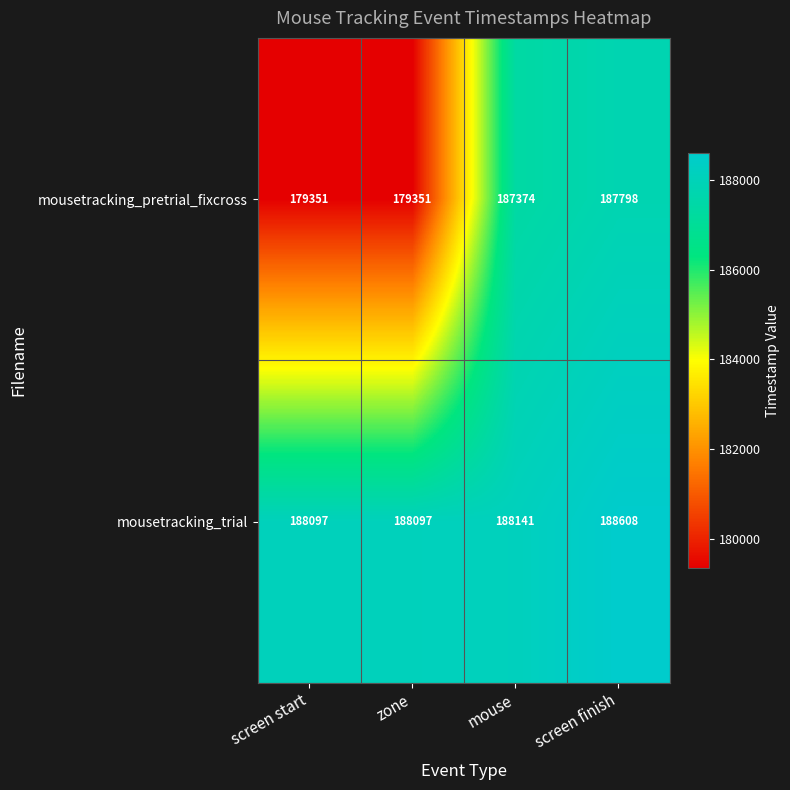

Reading left to right, extract all data points from this chart.

mousetracking_pretrial_fixcross: screen start=179351	zone=179351	mouse=187374	screen finish=187798
mousetracking_trial: screen start=188097	zone=188097	mouse=188141	screen finish=188608